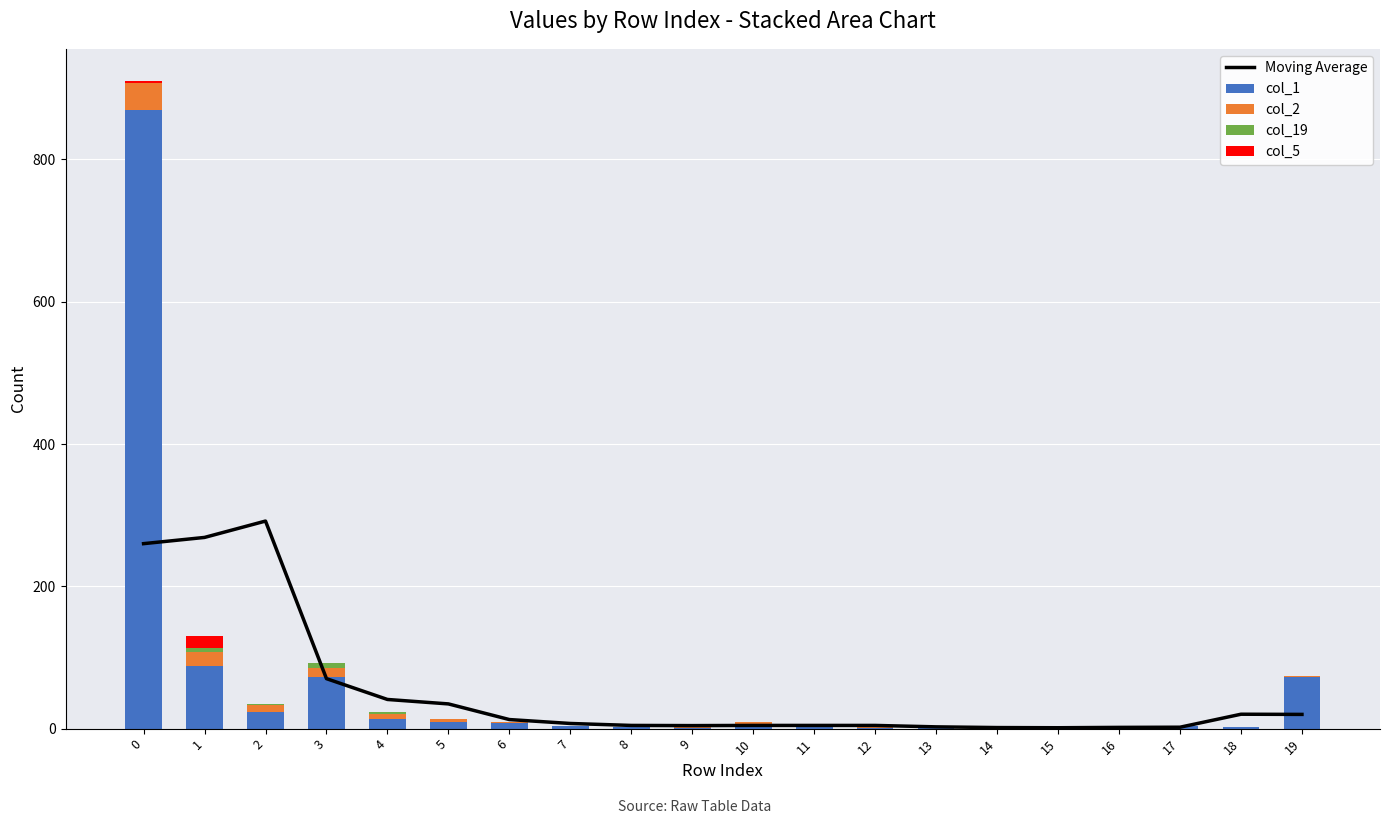

What is the spread (max minus min) of values at 3?

73.0